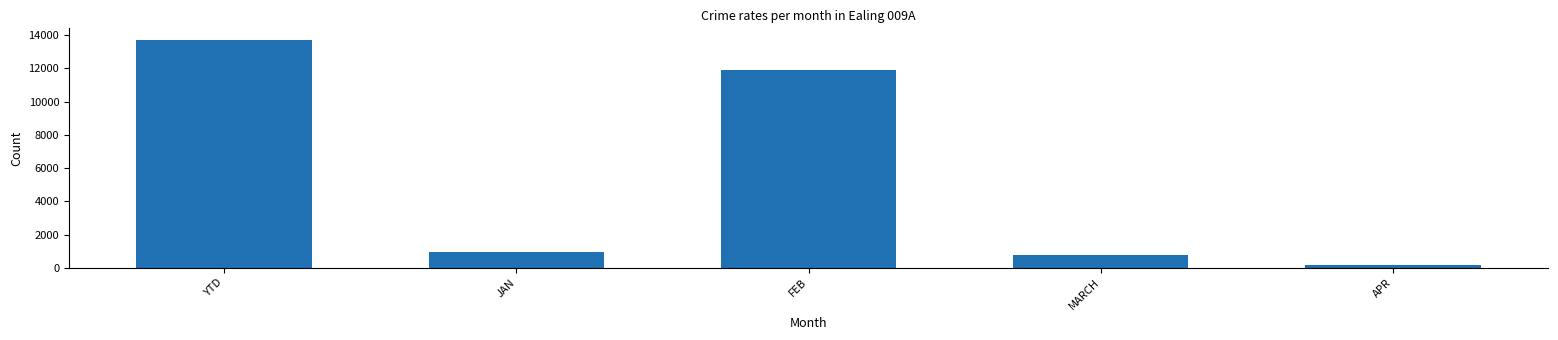

List the labels in order of value, smallest first.

APR, MARCH, JAN, FEB, YTD